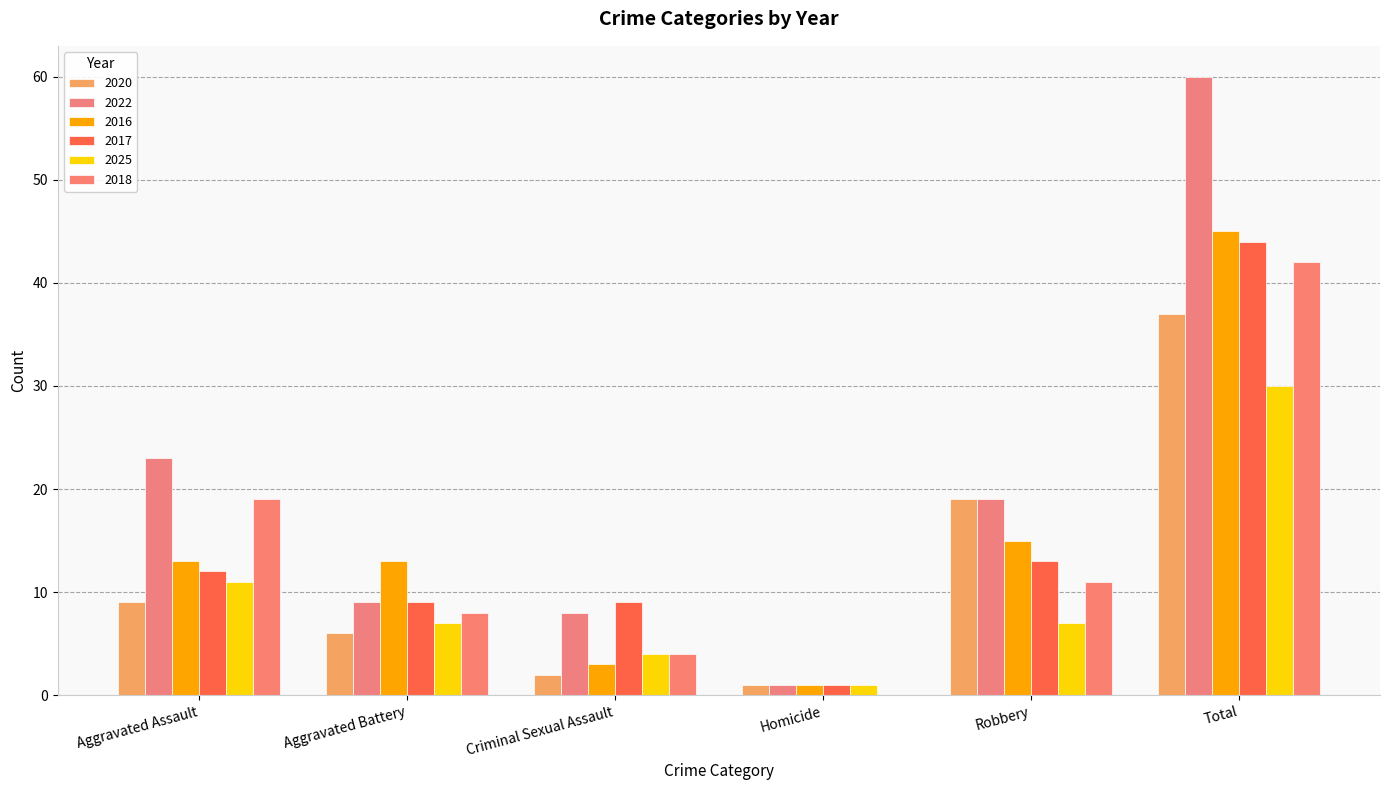

At how many categories does at least one series exceed 33?

1